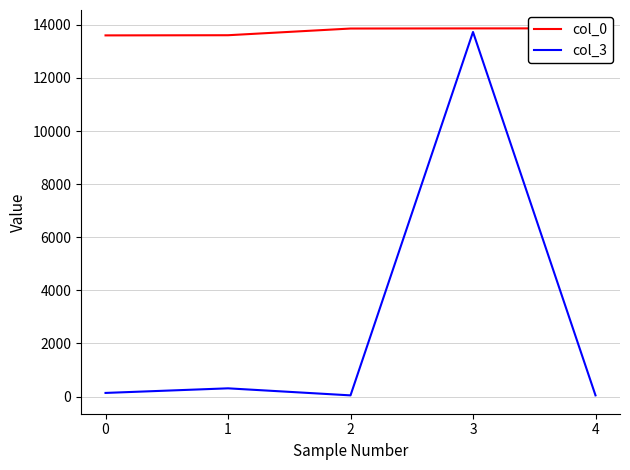

How many series are shown in this chart?

2